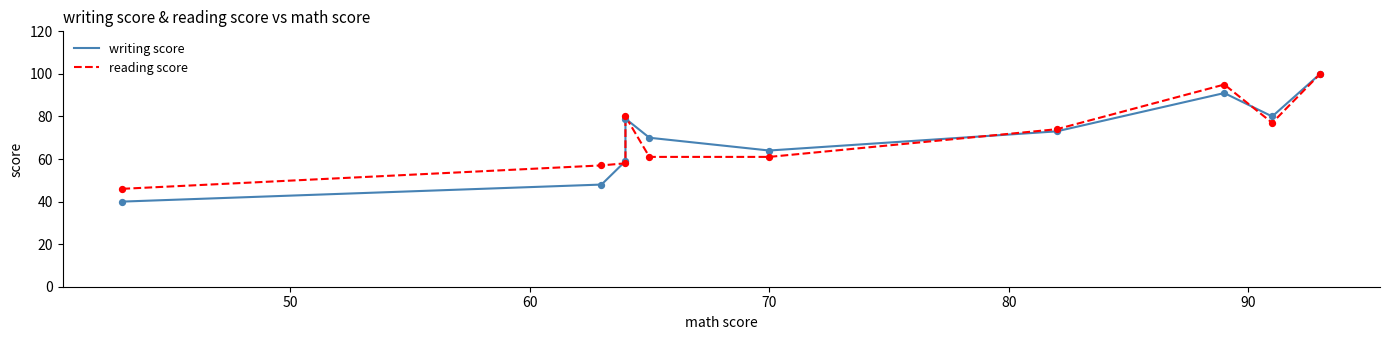

Is the value of writing score at 9 greater than the value of reading score at 60?

Yes